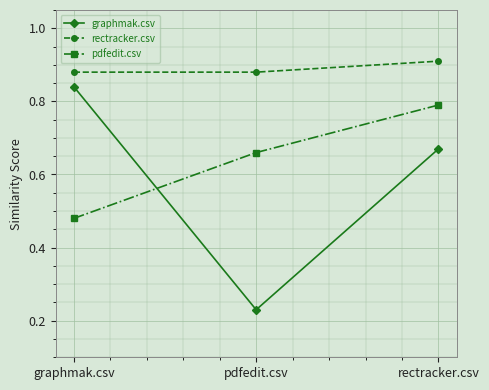

How many lines are shown in the chart?

3